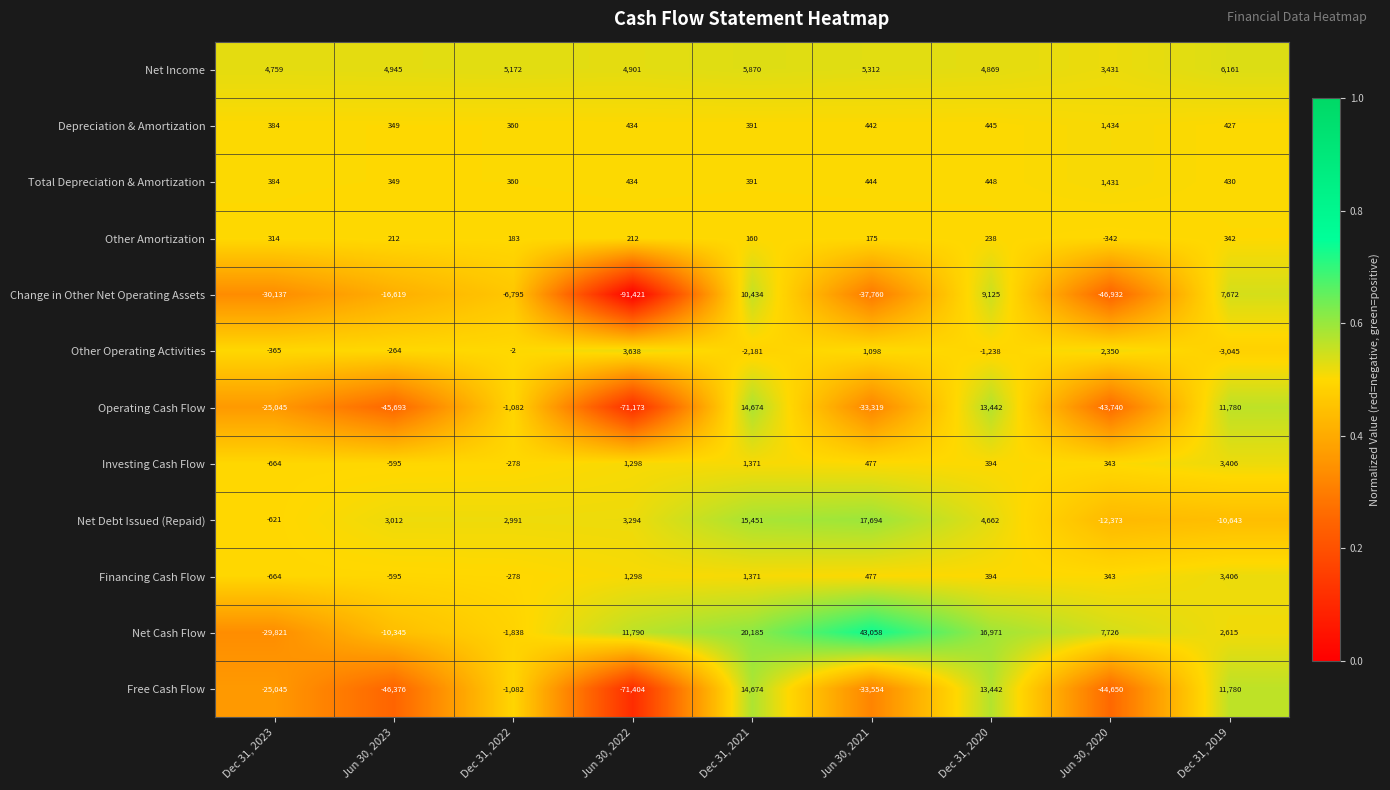

What is the total value across all series at Jun 30, 2022?

-206699